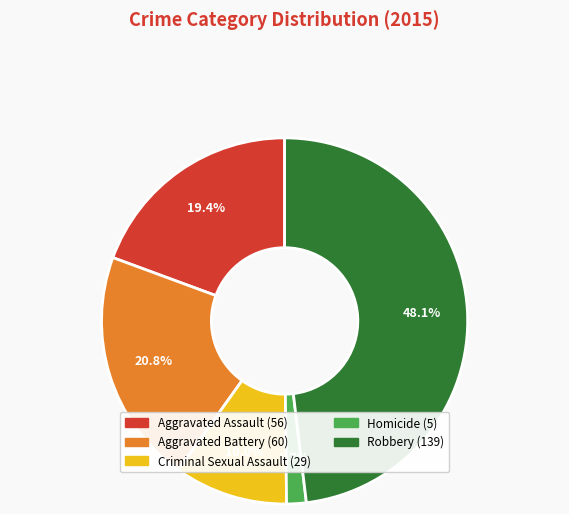

Does Criminal Sexual Assault account for over 50% of the chart?

No